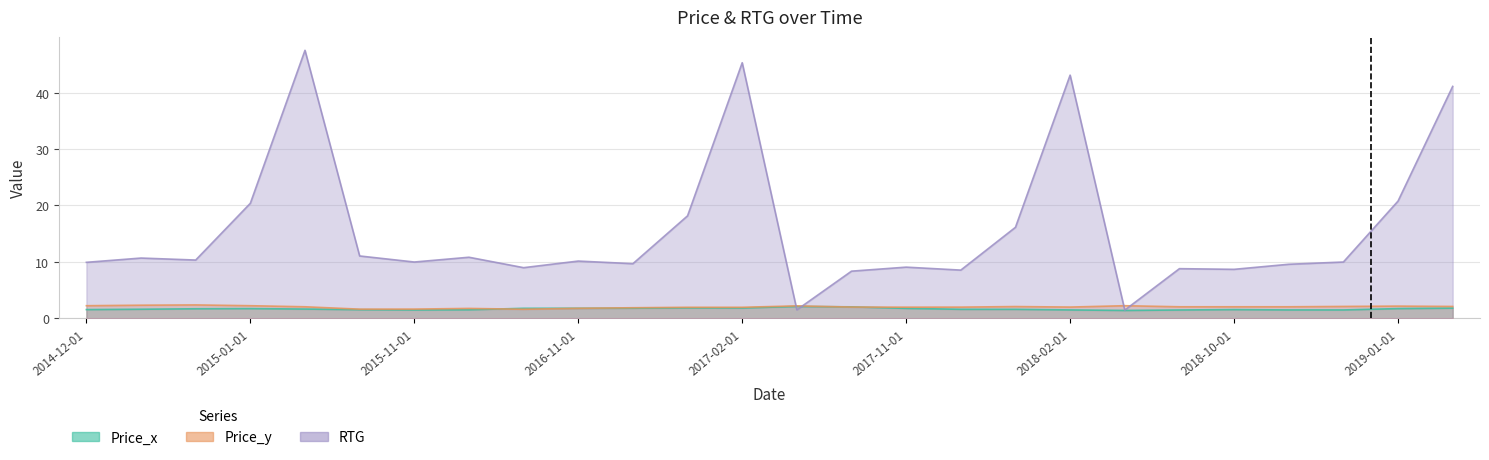

What are all the series names shown in the legend?

Price_x, Price_y, RTG